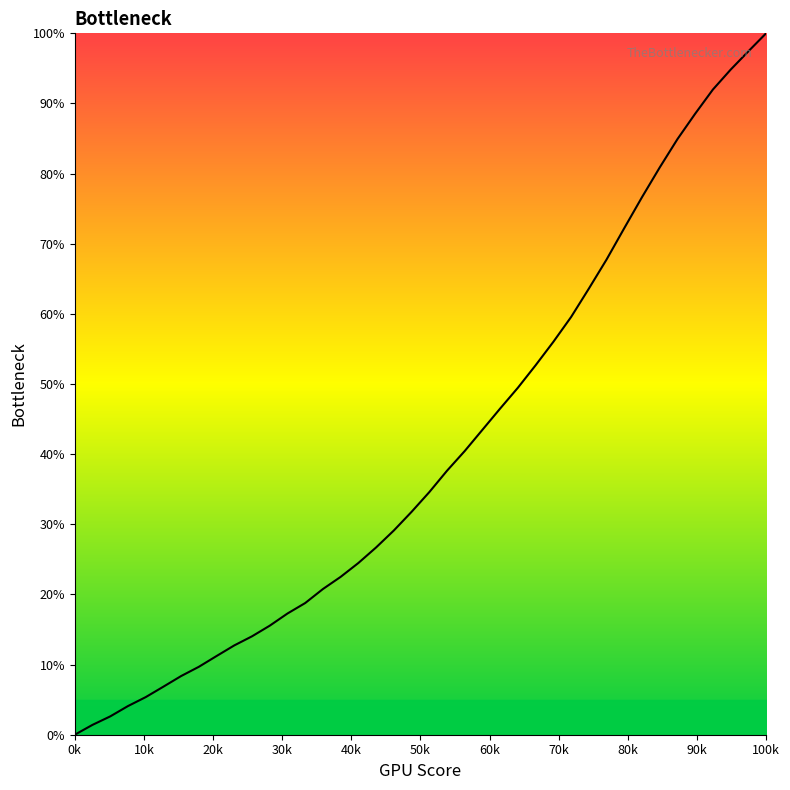

Does the chart have visible grid lines?

No